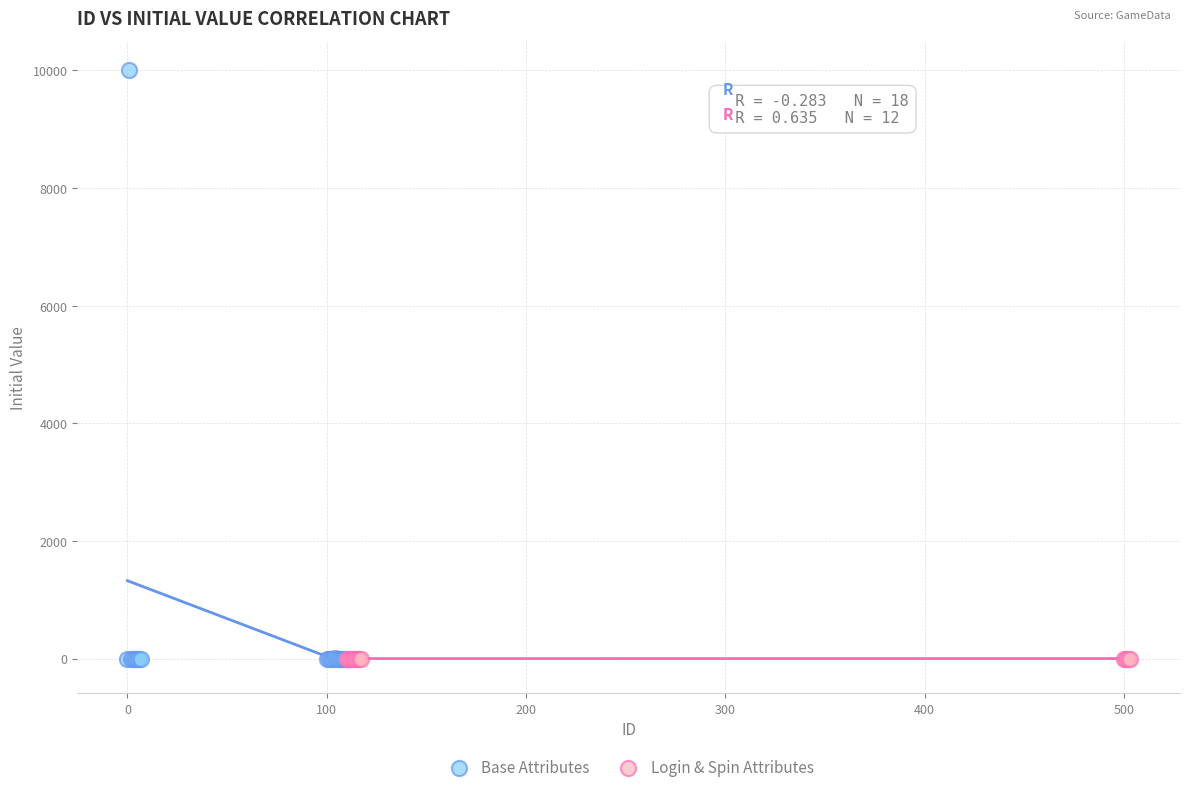

Which series has the widest spread of Y values?

Base Attributes